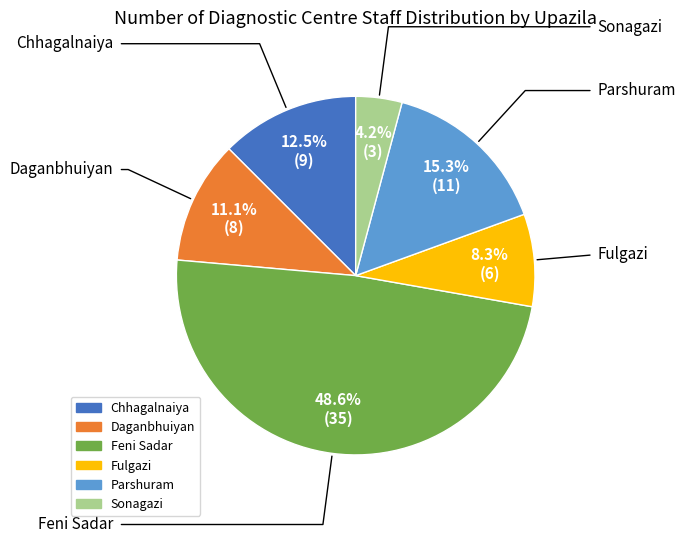

To the nearest percent, what portion does Daganbhuiyan represent?

11%